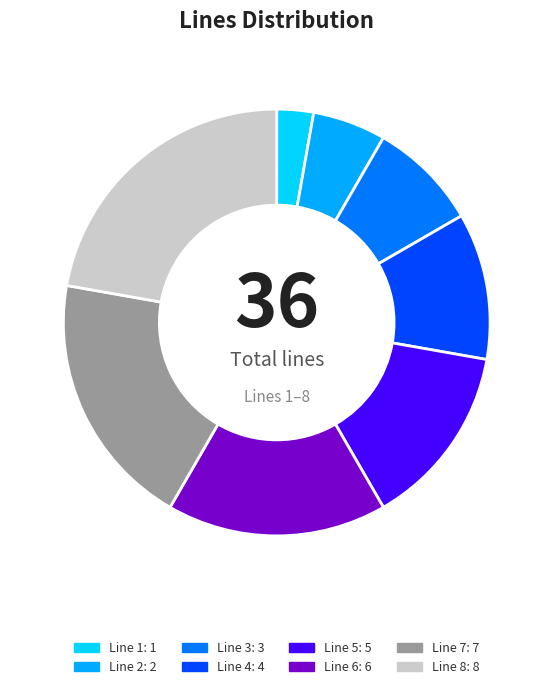

Is there a majority slice in this chart?

No